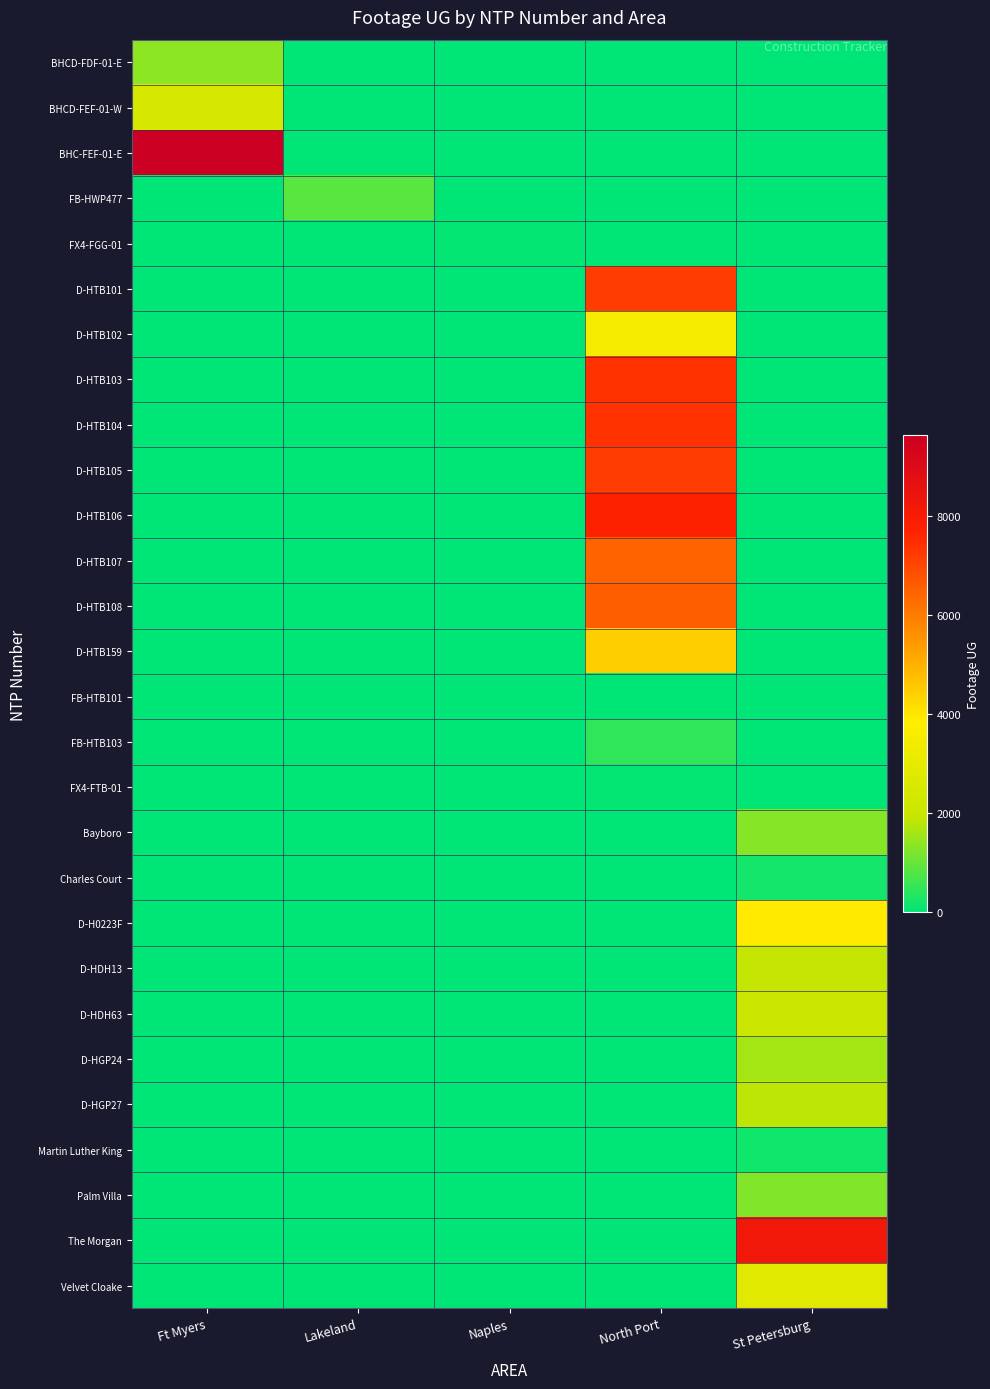

List the series in order of their peak value, highest first.

BHC-FEF-01-E, The Morgan, D-HTB106, D-HTB103, D-HTB104, D-HTB101, D-HTB105, D-HTB108, D-HTB107, D-HTB159, D-H0223F, D-HTB102, Velvet Cloake, BHCD-FEF-01-W, D-HDH63, D-HDH13, D-HGP27, D-HGP24, BHCD-FDF-01-E, Bayboro, Palm Villa, FB-HWP477, FB-HTB103, Charles Court, Martin Luther King, FX4-FGG-01, FX4-FTB-01, FB-HTB101